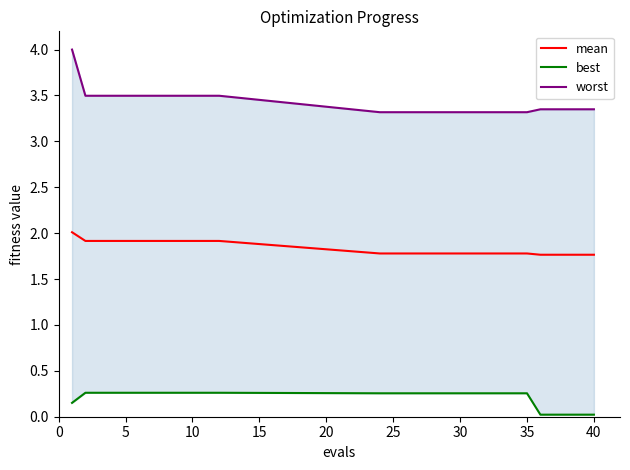

True or false: mean has a value of 3.0 at 35.

False